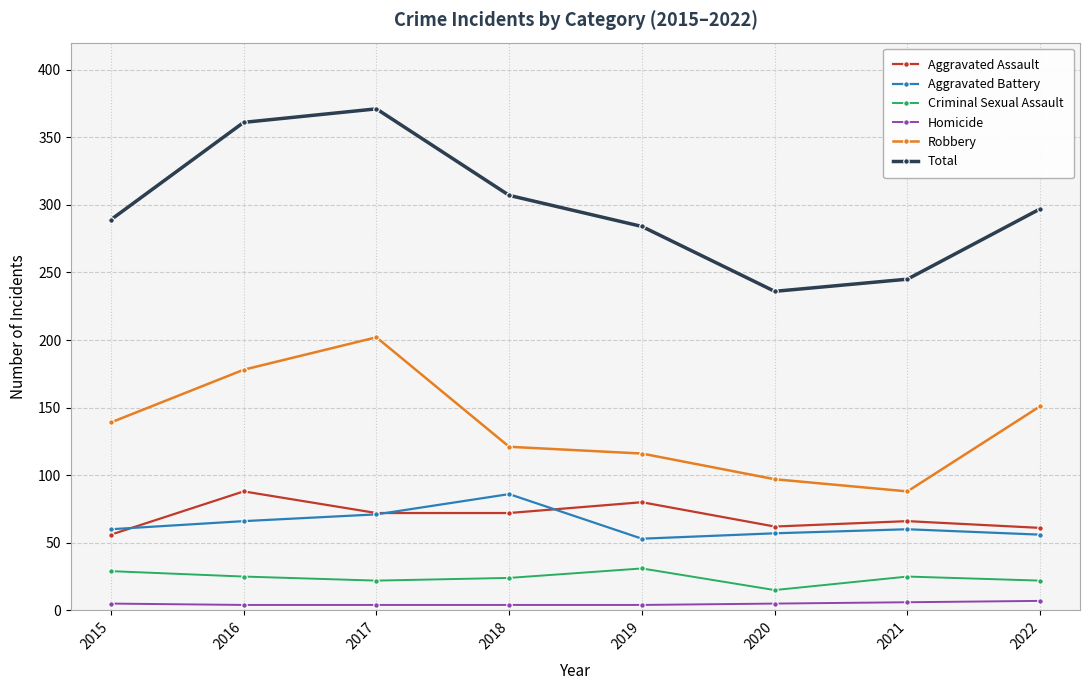

What are all the series names shown in the legend?

Aggravated Assault, Aggravated Battery, Criminal Sexual Assault, Homicide, Robbery, Total